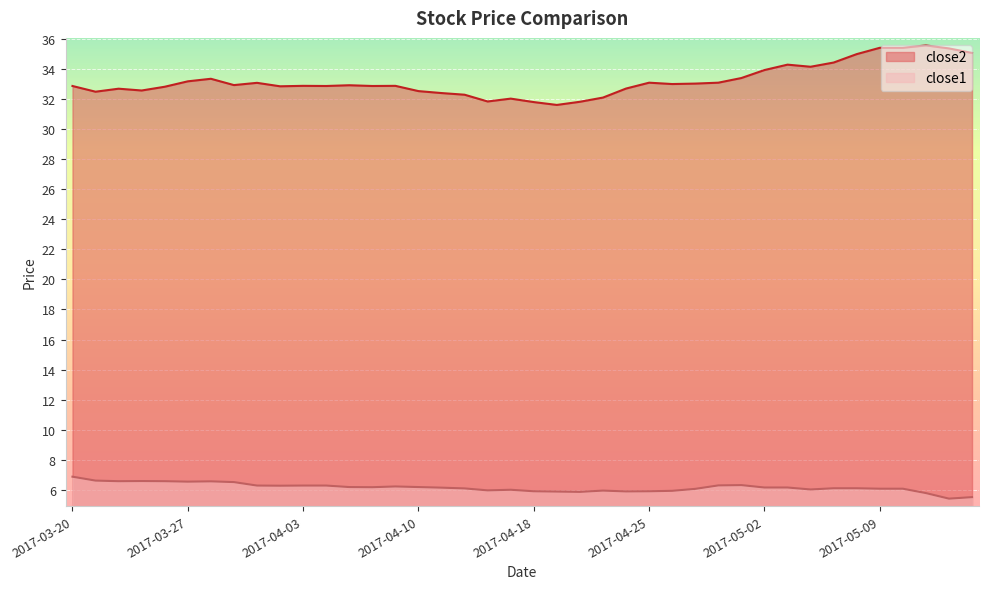

True or false: close1 has more than 2 points higher than both neighbors.

True